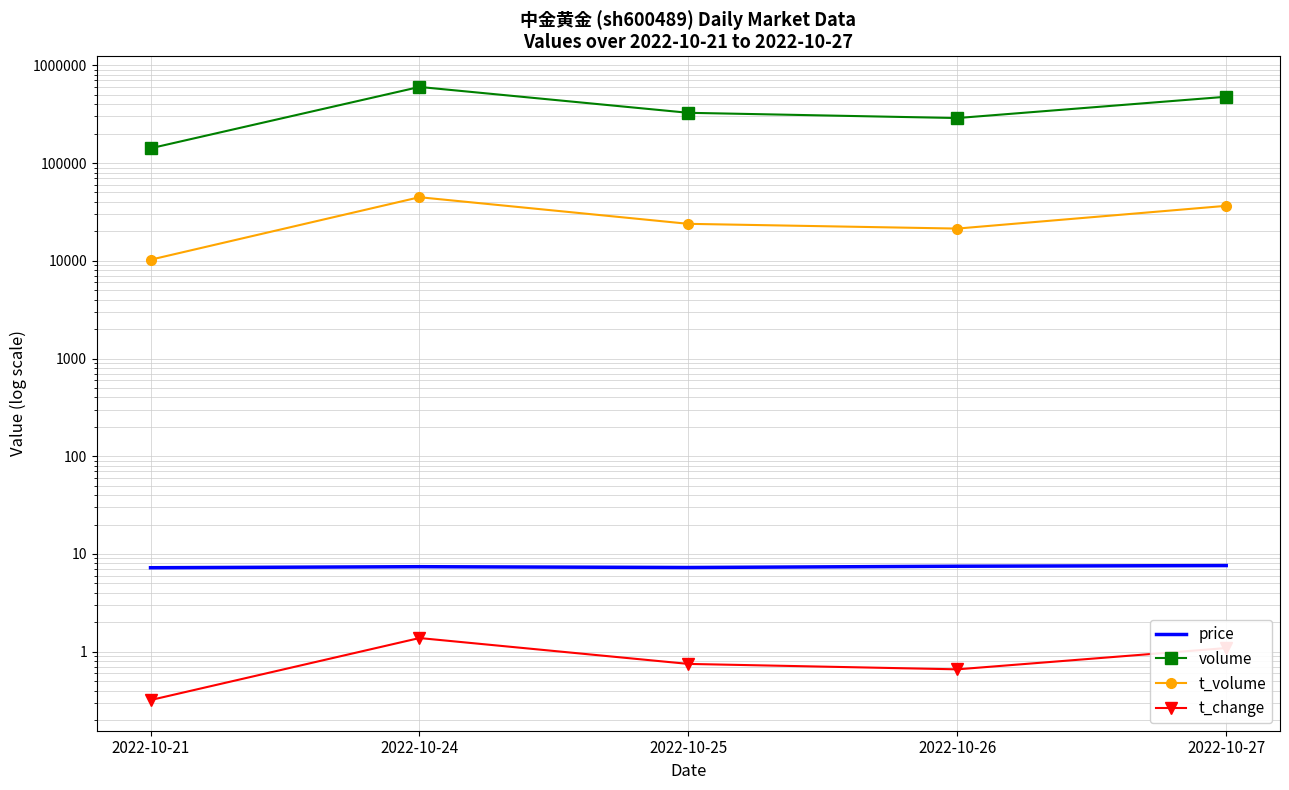

What is the value of the t_change point at the 2nd from the left?

1.4